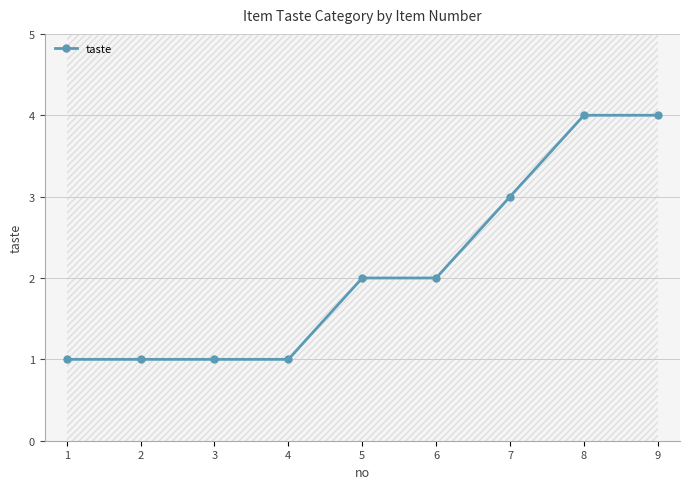

Approximately how many times larger is the value at 5 compared to 6?

1.0